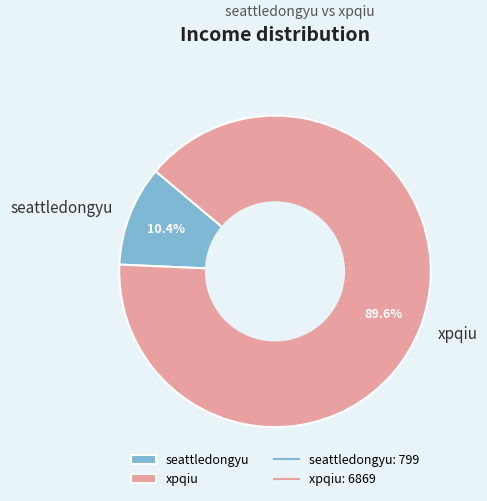

To the nearest percent, what percentage of the pie is xpqiu?

90%